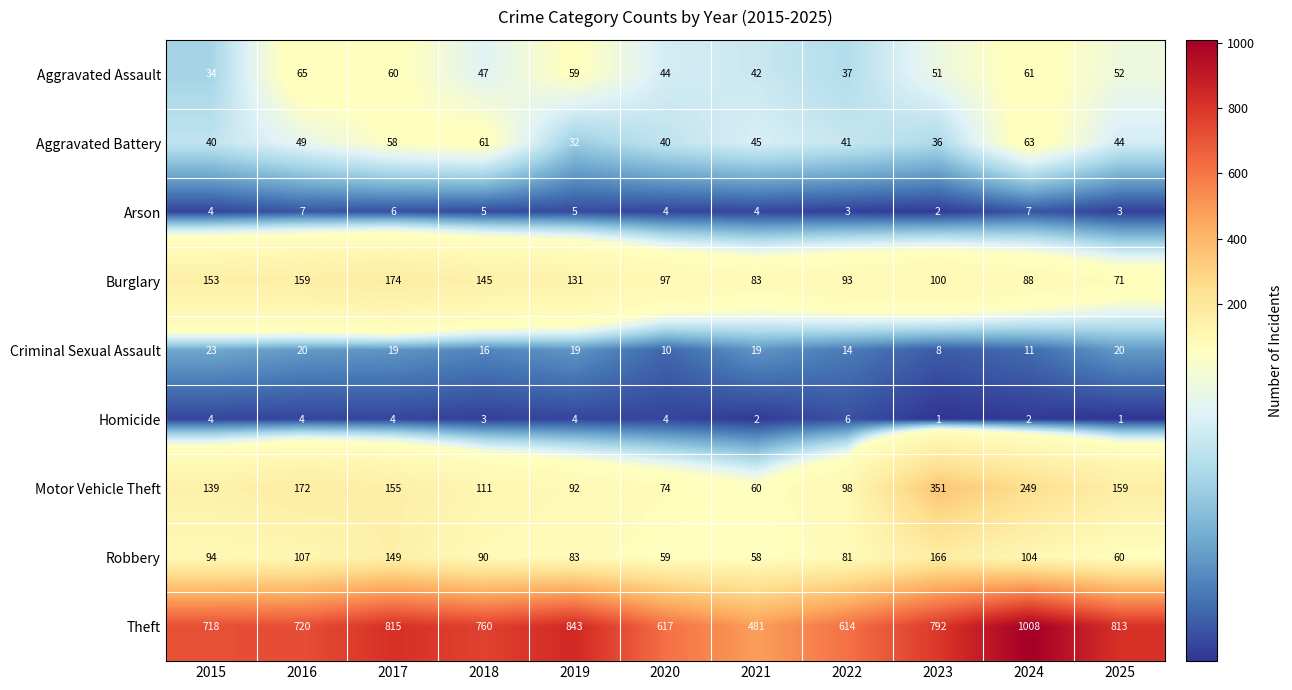

At 2024, list the series in order from smallest to largest.

Homicide, Arson, Criminal Sexual Assault, Aggravated Assault, Aggravated Battery, Burglary, Robbery, Motor Vehicle Theft, Theft